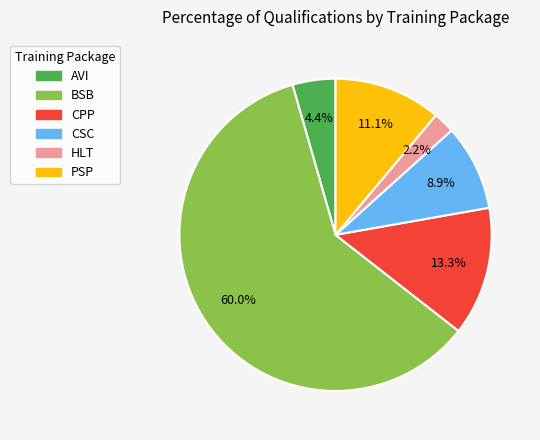

To the nearest percent, what is the combined percentage of CSC and HLT?

11%